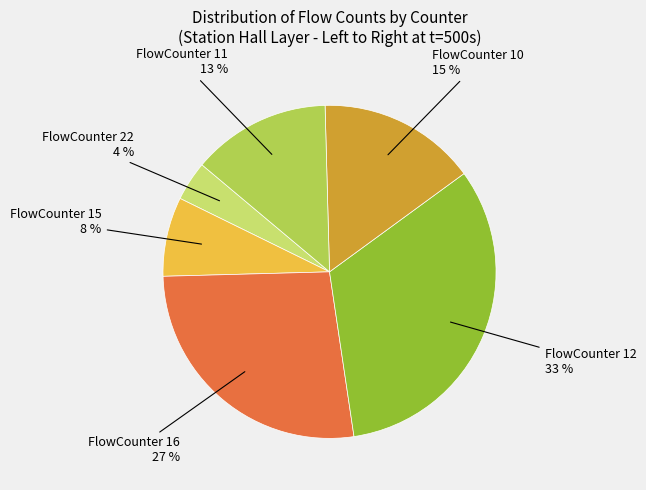

To the nearest percent, what is the average slice percentage?

17%